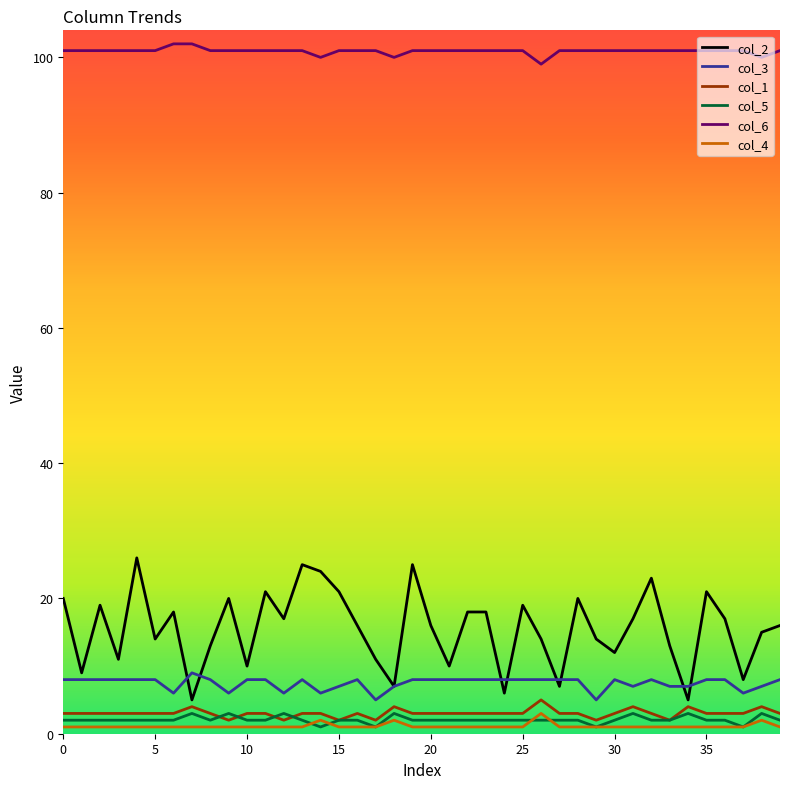

What is the difference between the maximum and minimum values in the col_4 series?

2